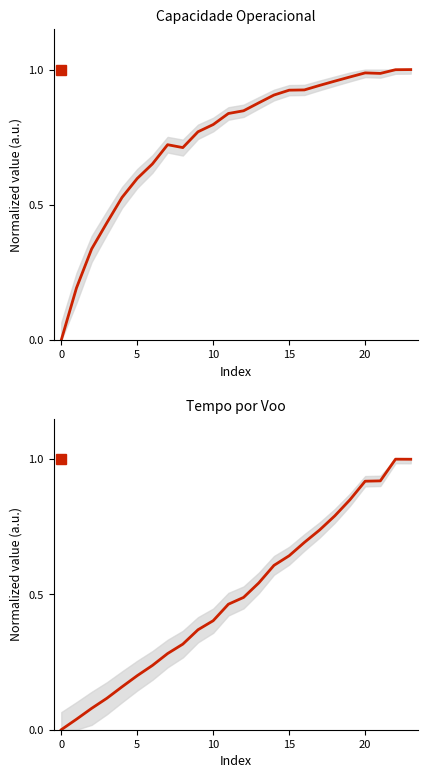

List the series in order of their overall mean, lowest first.

Tempo por voo [min], Capacidade operacional [ha/h]